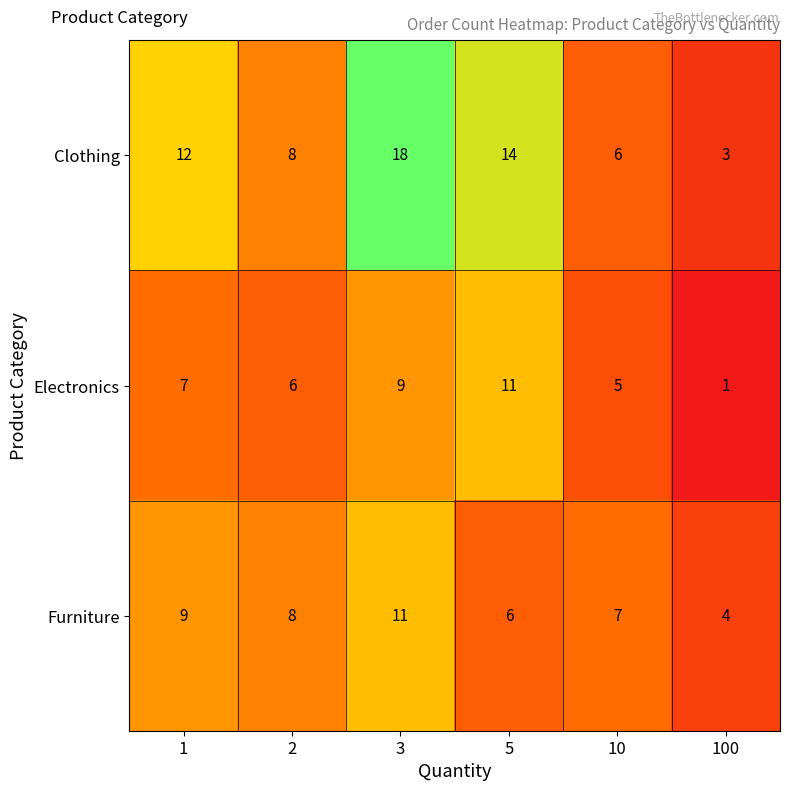

What is the spread (max minus min) of values at 10?

2